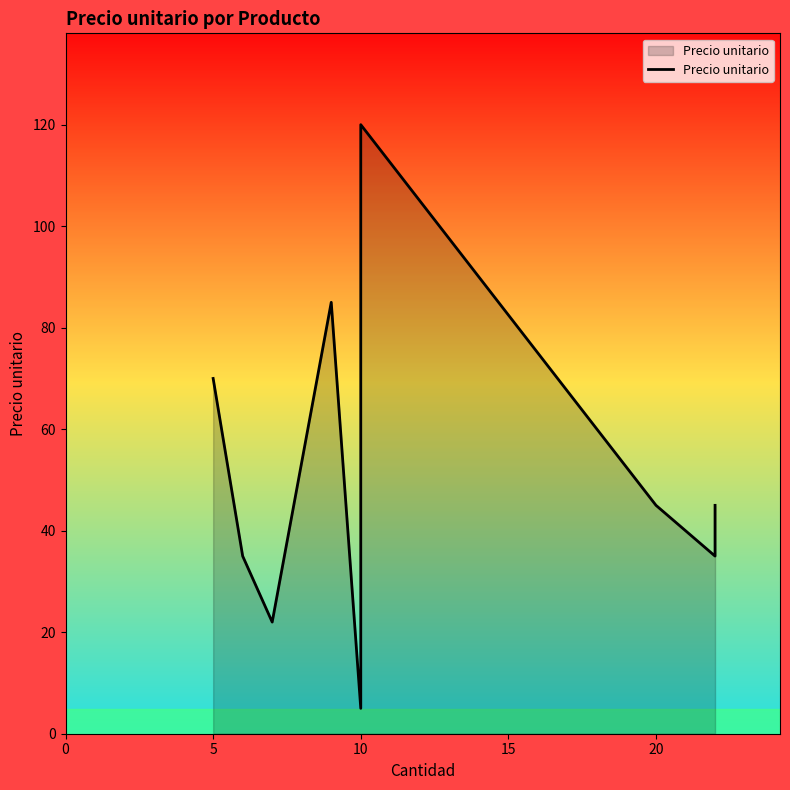

What is the difference between the maximum and minimum values?

115